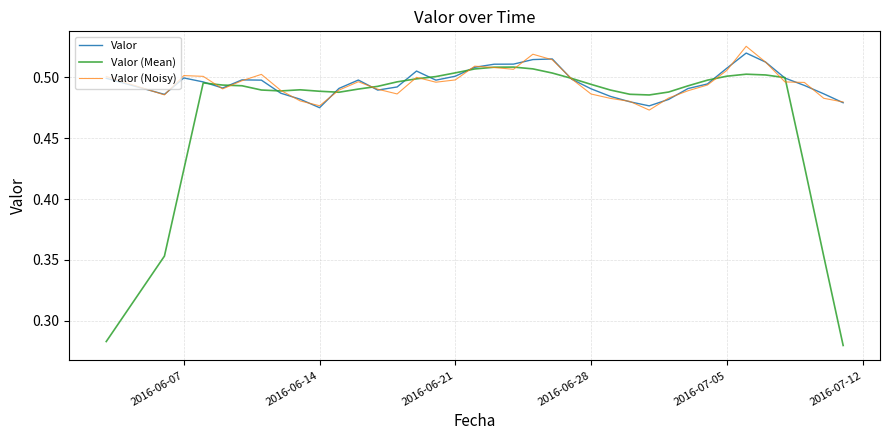

Which series has the largest range (max minus min)?

Valor (Mean)